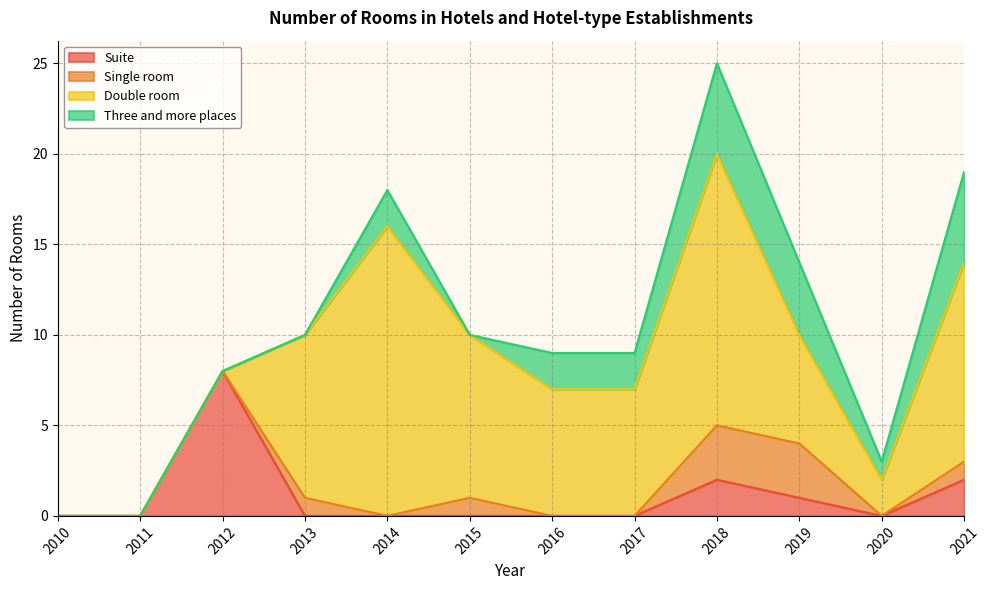

At which category does the chart reach its peak across all series?

2014